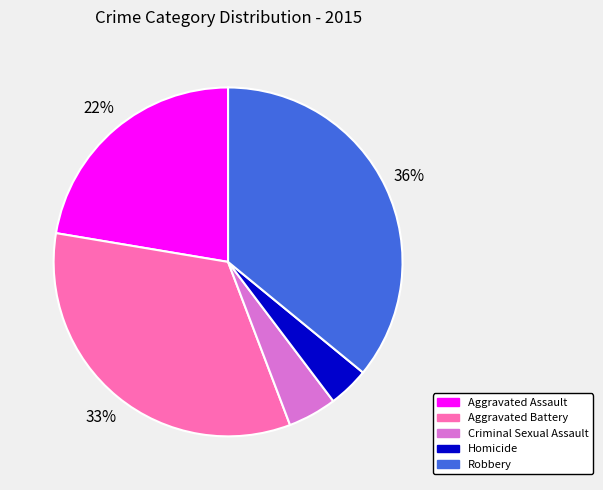

Is there a majority slice in this chart?

No